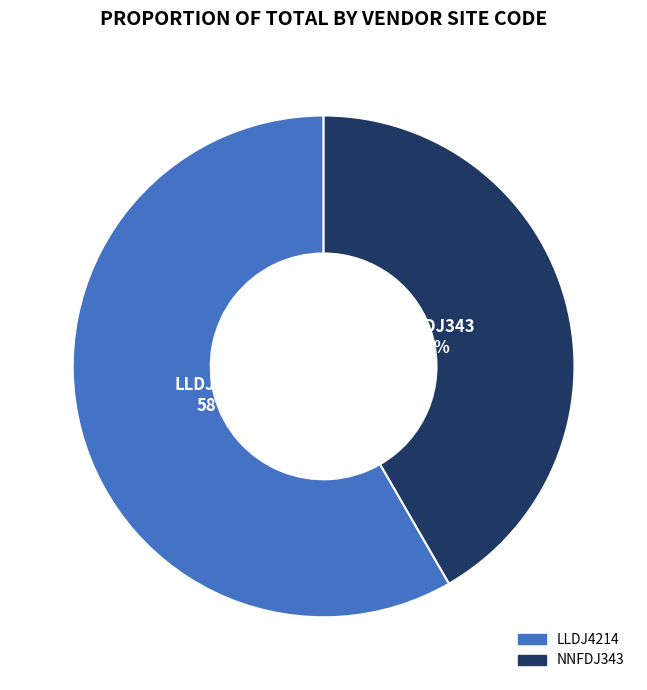

What percentage is the LLDJ4214 slice, to the nearest percent?

58%